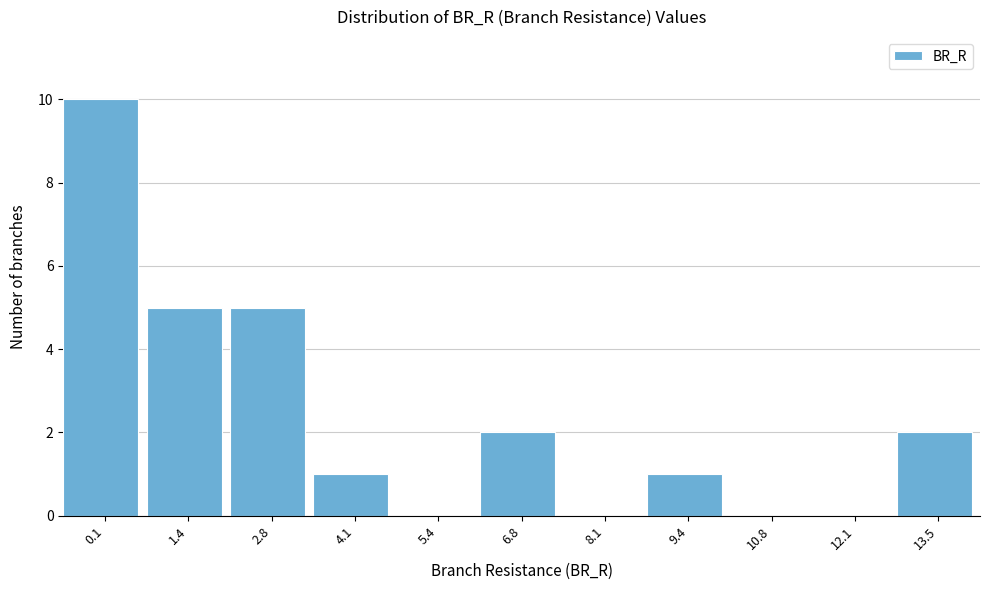

Reading left to right, list all the values displayed in this chart.

0.1=10	1.4=5	2.8=5	4.1=1	5.4=0	6.8=2	8.1=0	9.4=1	10.8=0	12.1=0	13.5=2